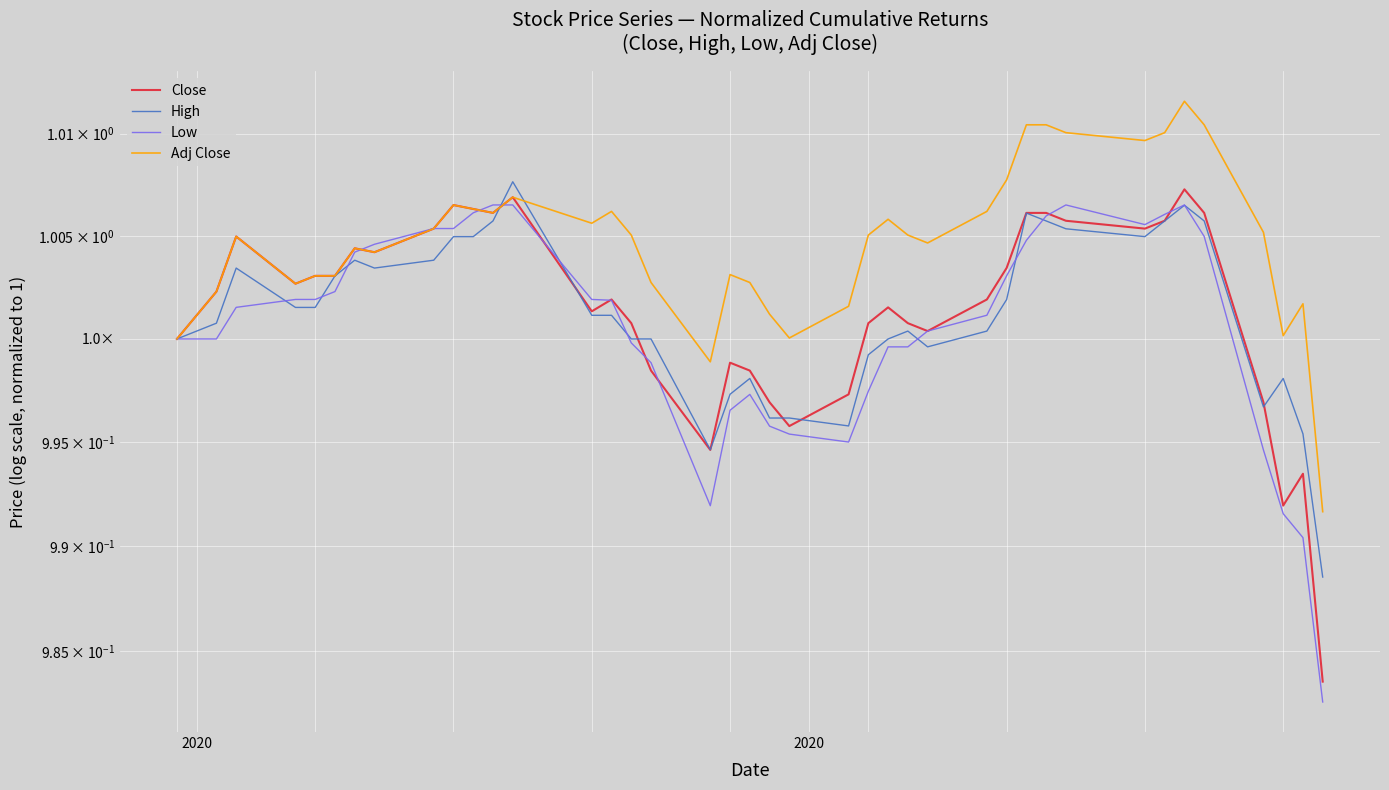

True or false: Adj Close and Close intersect in this chart.

True